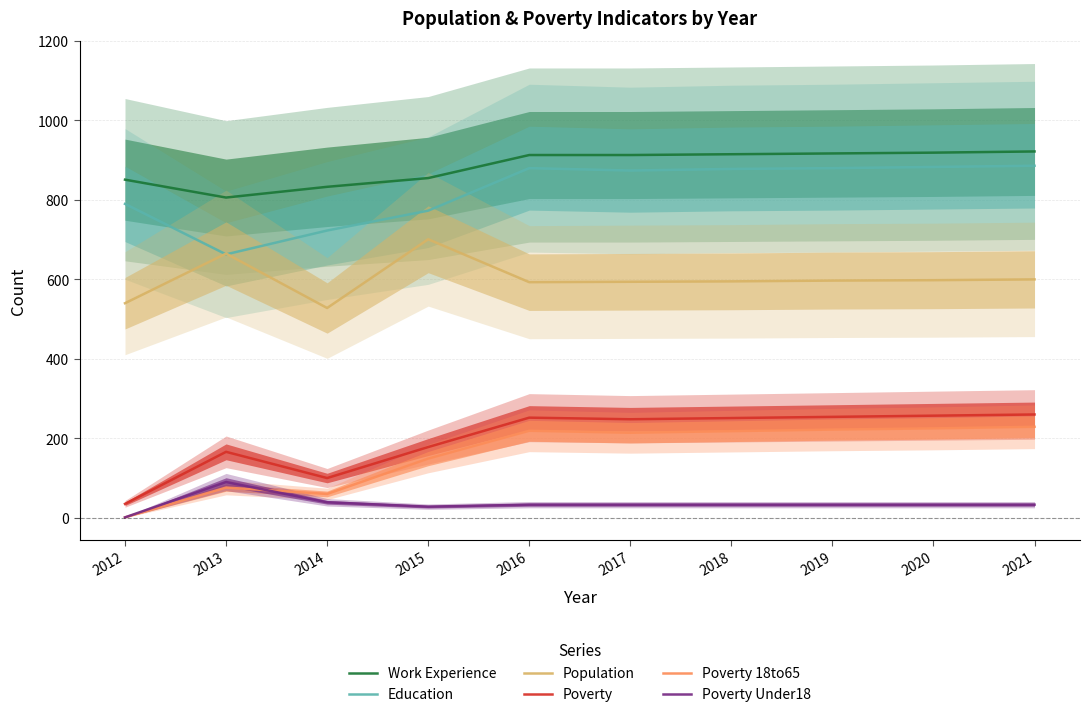

Which series changed the most between 2012 and 2013?

Poverty